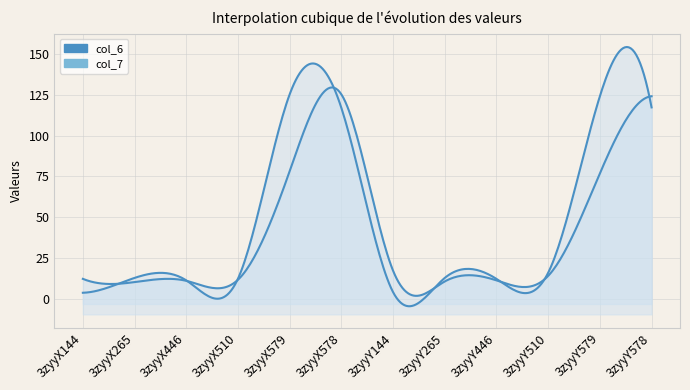

What are all the series names shown in the legend?

col_6, col_7